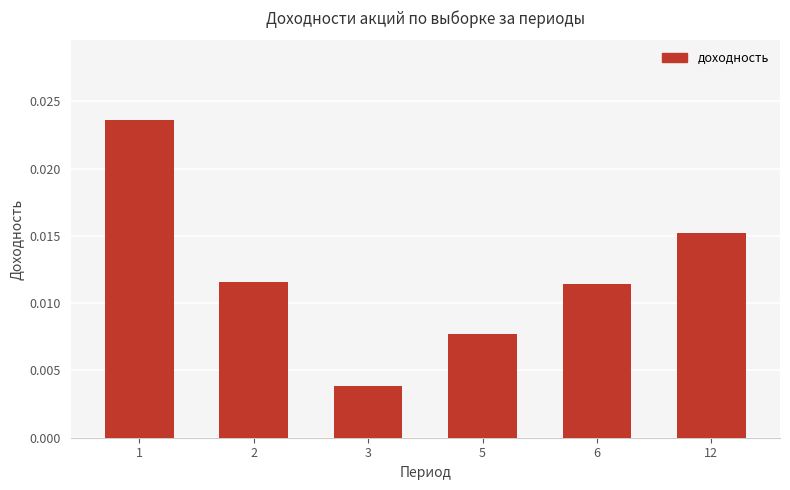

Between 5 and 3, which is larger?

5